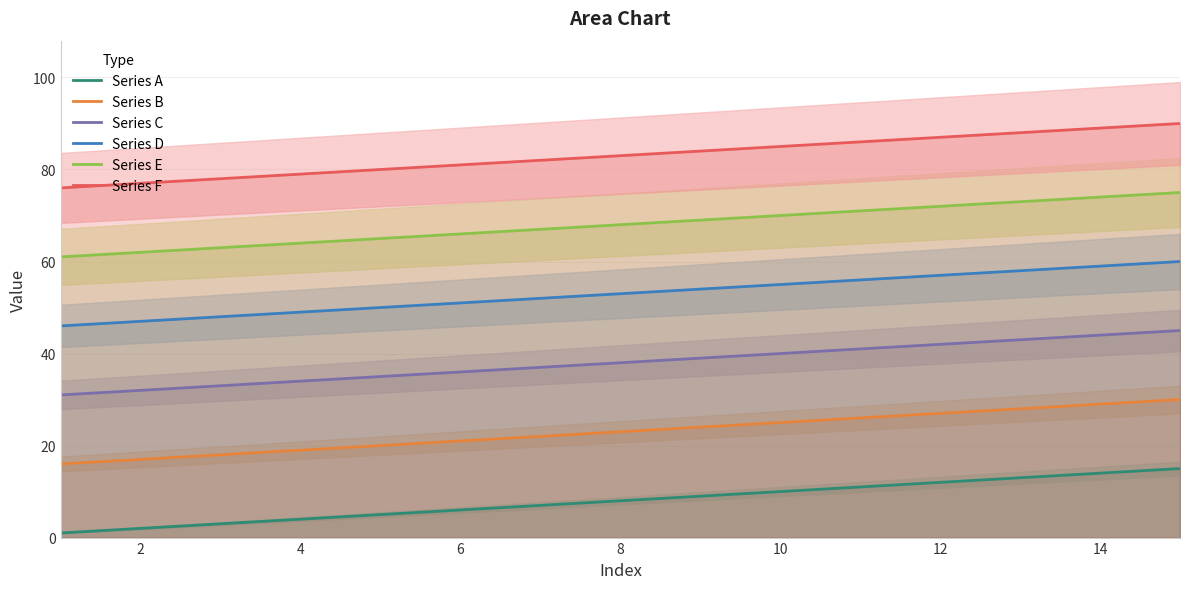

True or false: Series A has a value of 27 at 14.

False